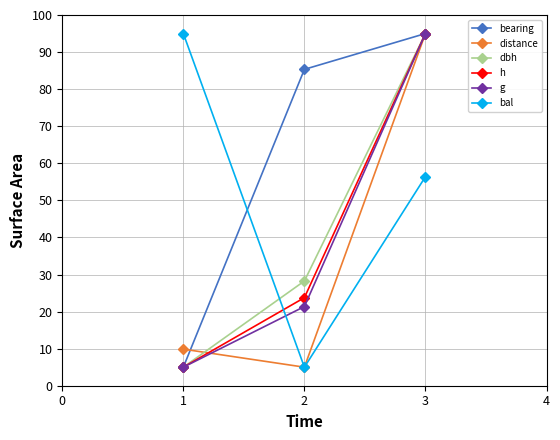

The value of dbh at 2 is 11.4. True or false?

False